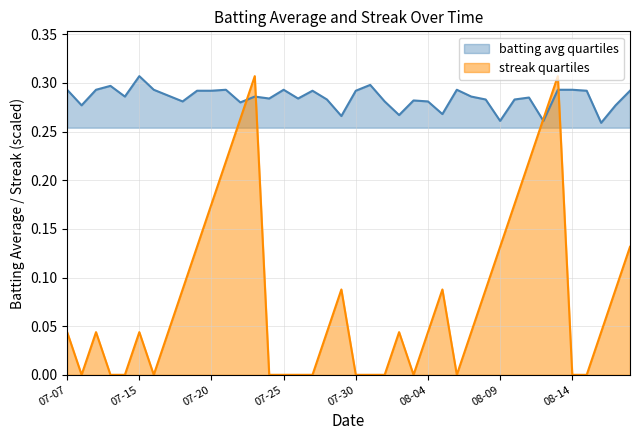

Which series has the widest spread of values?

streak quartiles